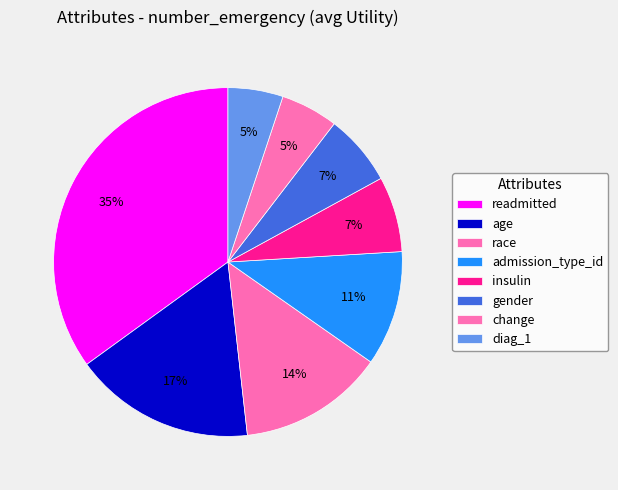

How many segments does this pie chart have?

8